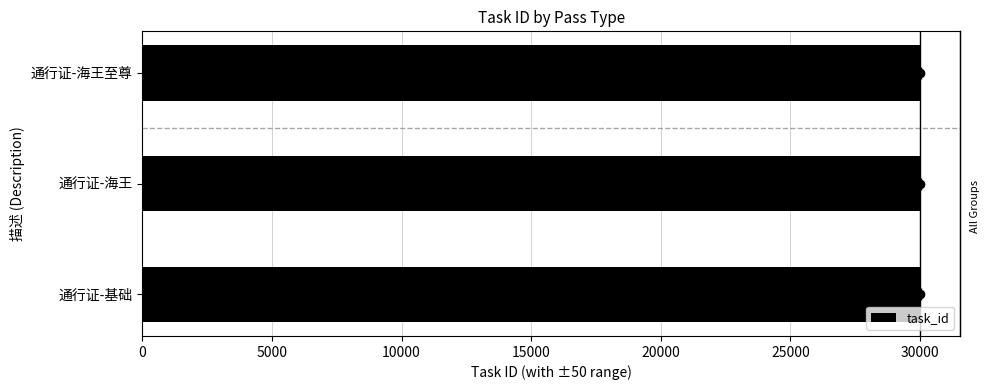

Reading left to right, extract all data points from this chart.

30001	30002	30003